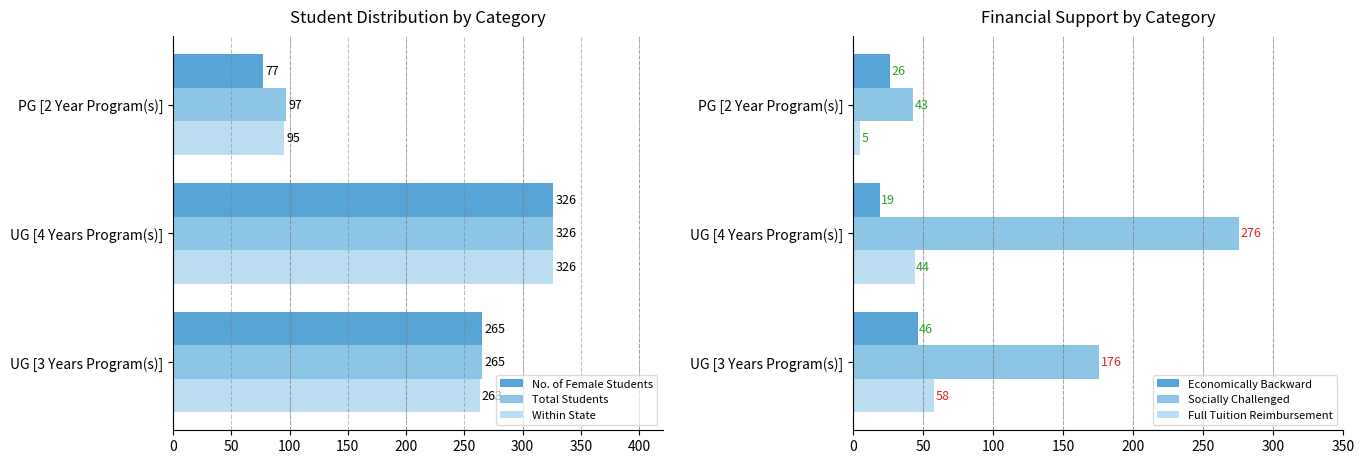

Is it true that Socially Challenged equals 43 at 100?

True